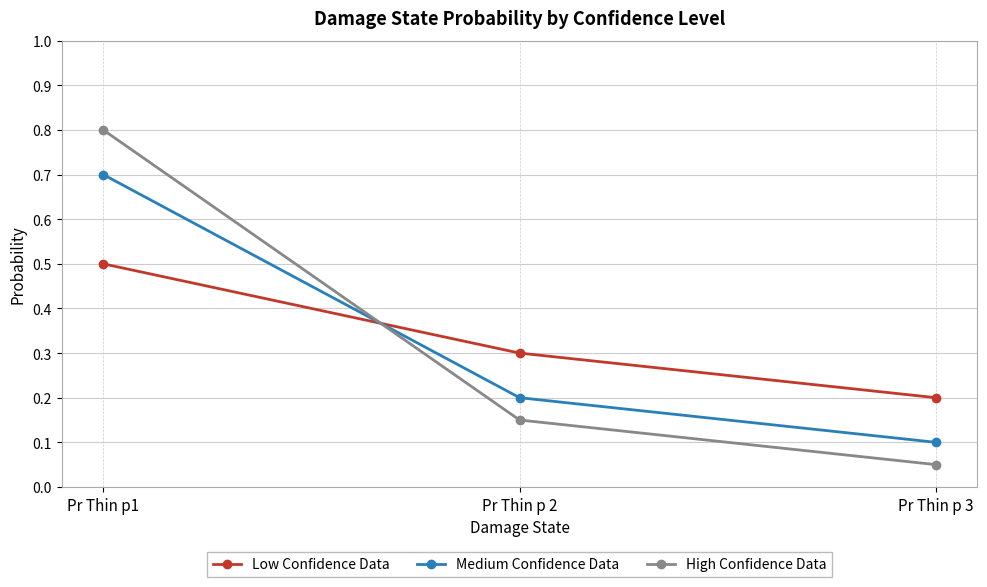

List the labels in order of Low Confidence Data value, largest first.

Pr Thin p1, Pr Thin p 2, Pr Thin p 3